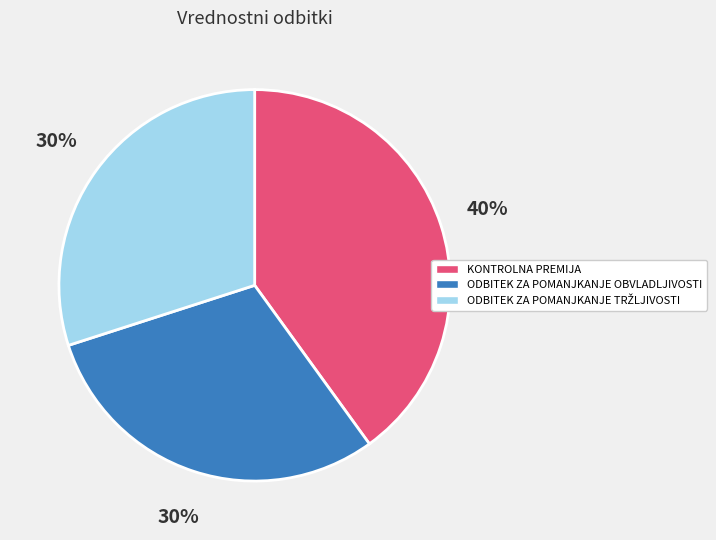

Which has a higher value, ODBITEK ZA POMANJKANJE OBVLADLJIVOSTI or KONTROLNA PREMIJA?

KONTROLNA PREMIJA